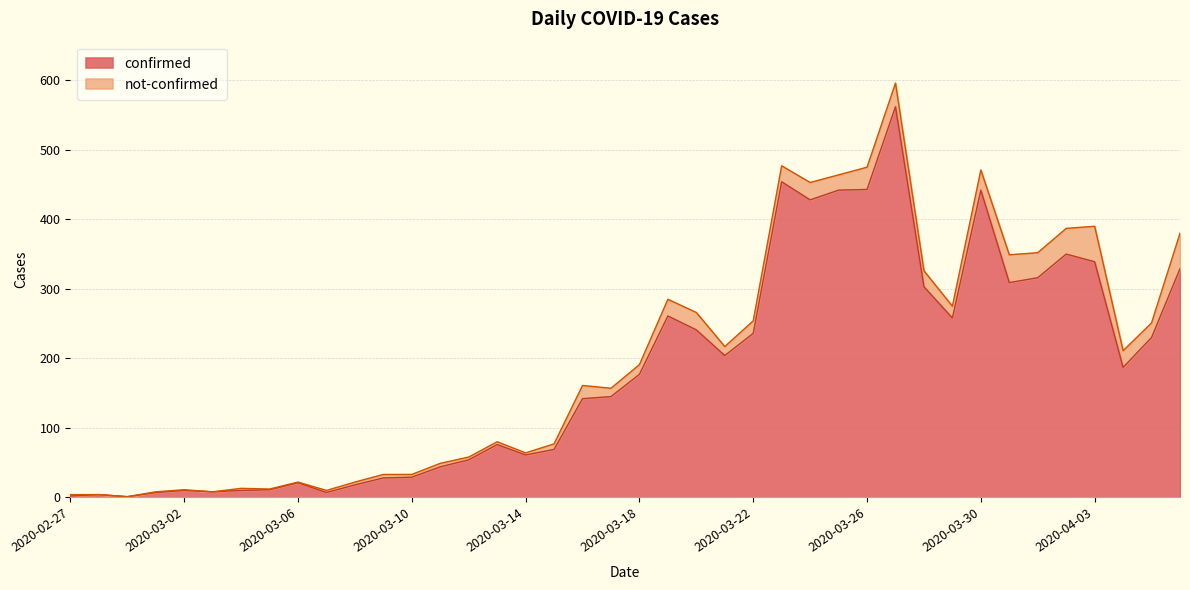

At which label does the data first exceed 177?

2020-03-19